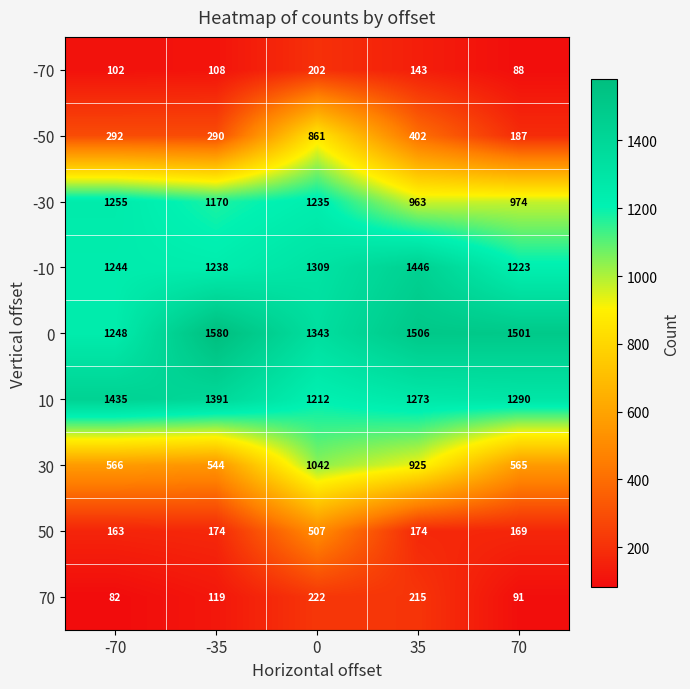

What is the sum of the -30 values at -35 and 70?

2144